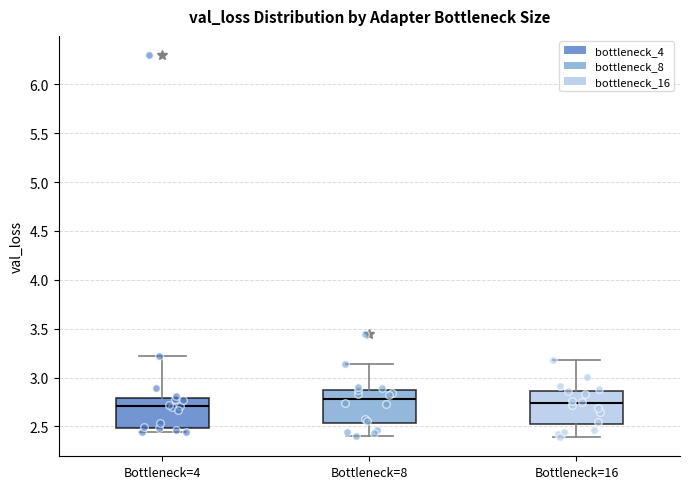

Reading left to right, read every box against the y-axis: the position of its median line, the range the box covers, and the ends of its whiskers. The values are not printed on the chart, so give them approximately, as read against the axis.

Bottleneck=4: median 2.70, box 2.50 to 2.80, whiskers 2.45 to 3.20
Bottleneck=8: median 2.80, box 2.55 to 2.90, whiskers 2.40 to 3.15
Bottleneck=16: median 2.75, box 2.55 to 2.85, whiskers 2.40 to 3.20